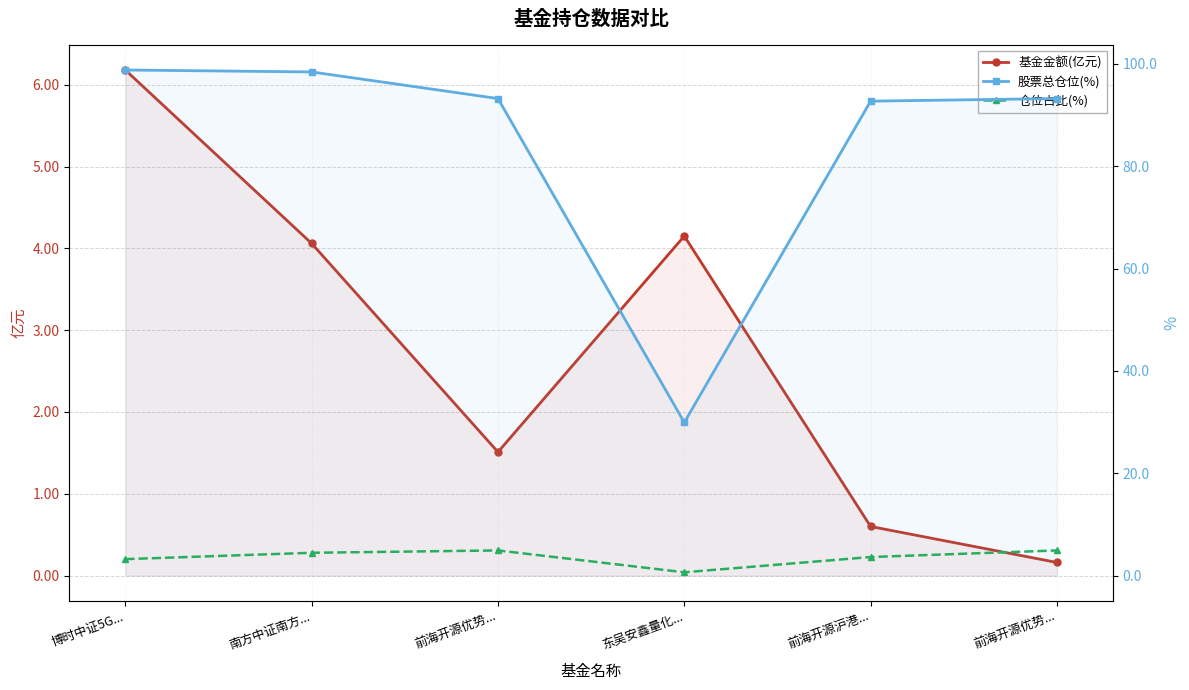

Is it true that 股票总仓位(%) equals 93.2 at 前海开源优势...?

True